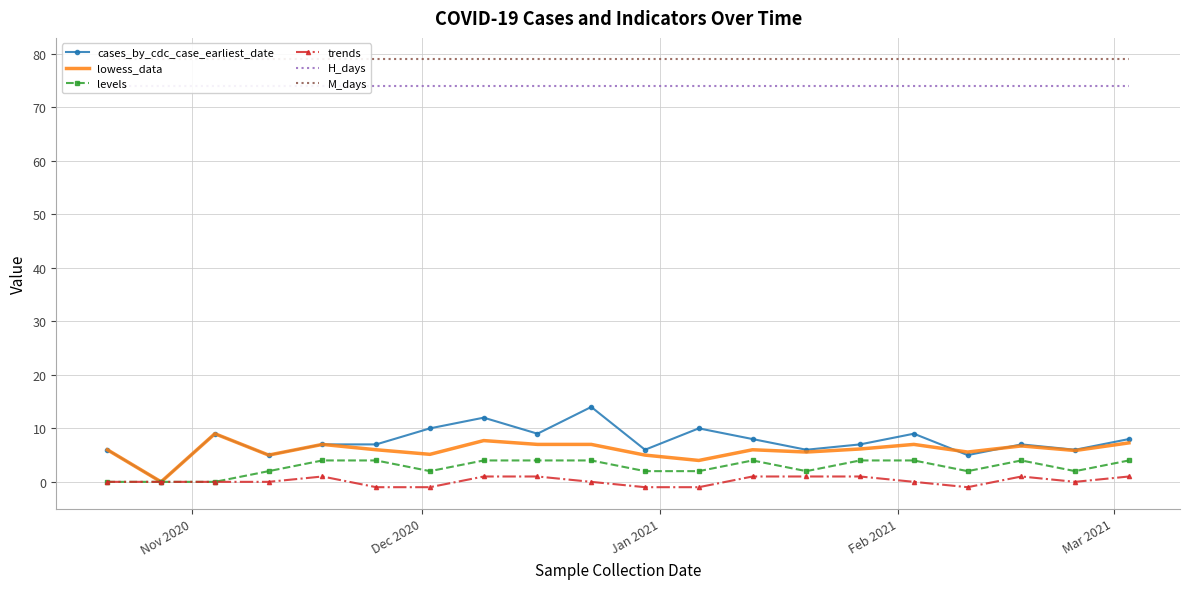

What is the average value of the cases_by_cdc_case_earliest_date series?

7.5